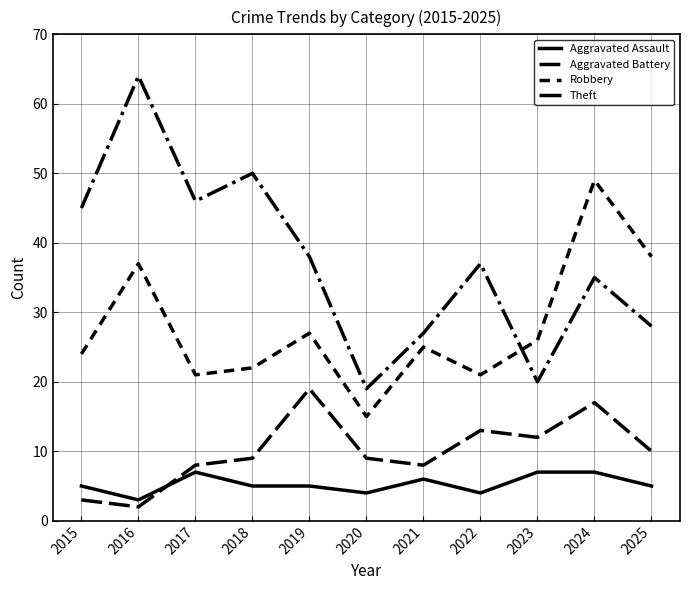

Is this an area chart (filled region under the line)?

No